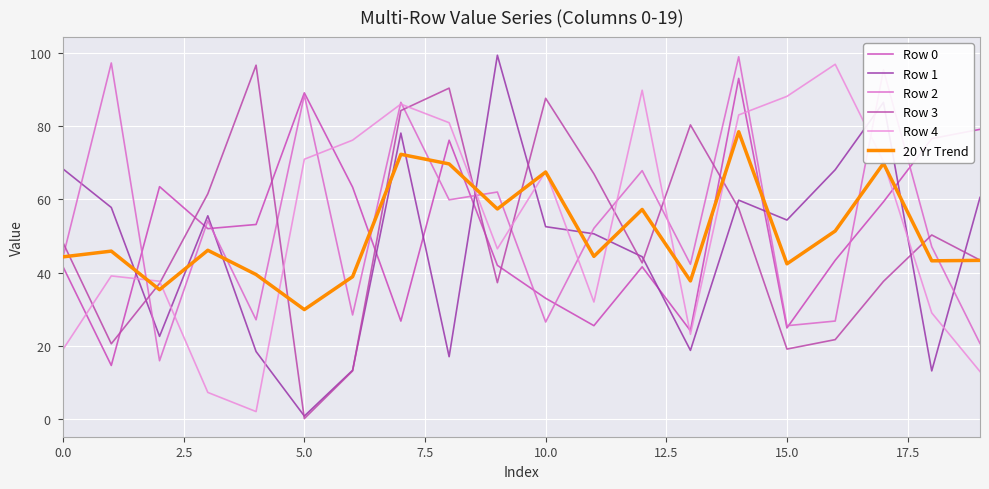

True or false: 20 Yr Trend and Row 3 intersect in this chart.

True